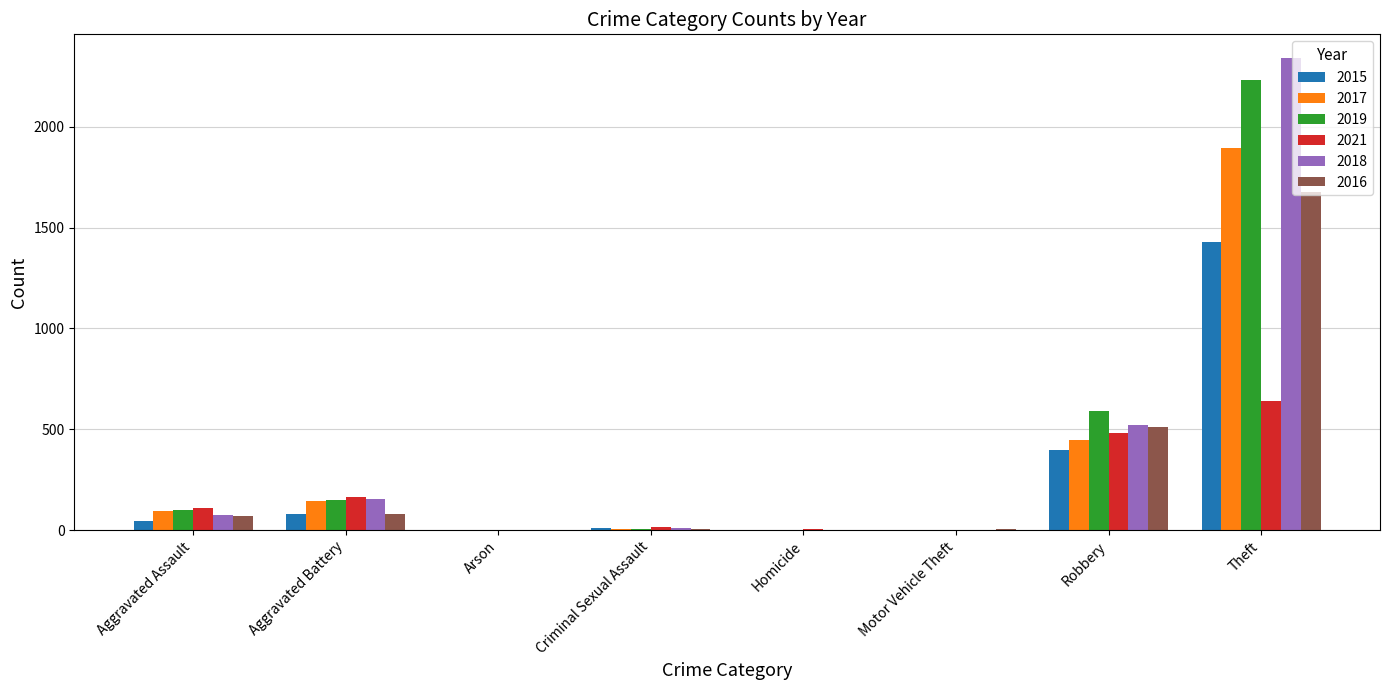

Where is 2018 nearest to the value 1171?

Robbery